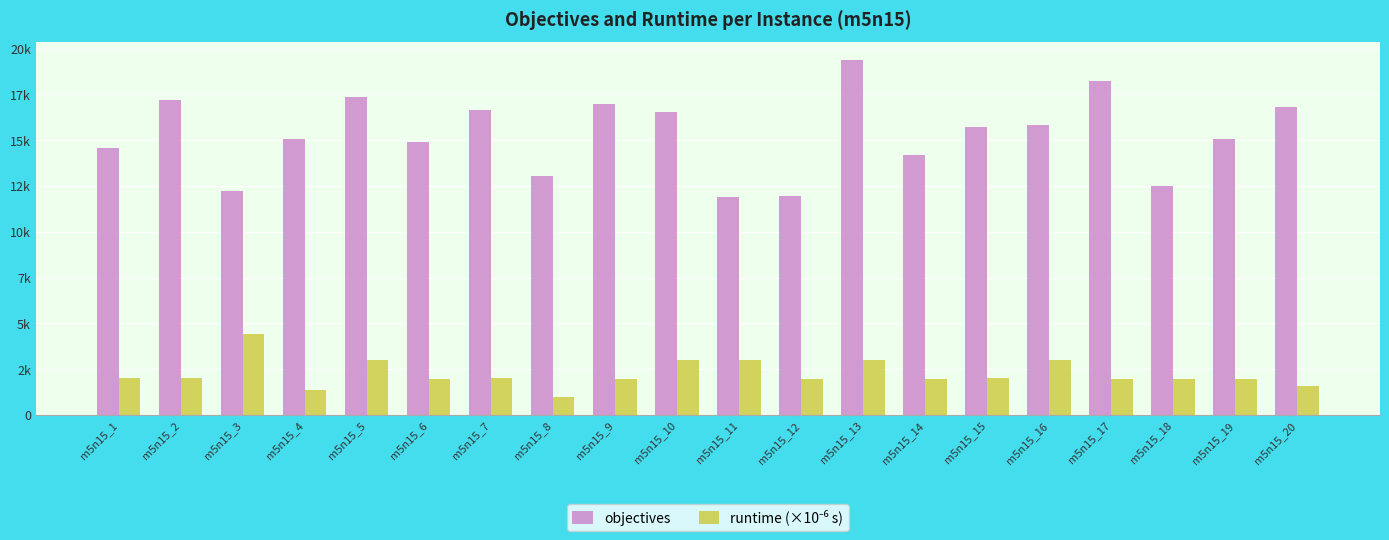

Are the bars horizontal?

No